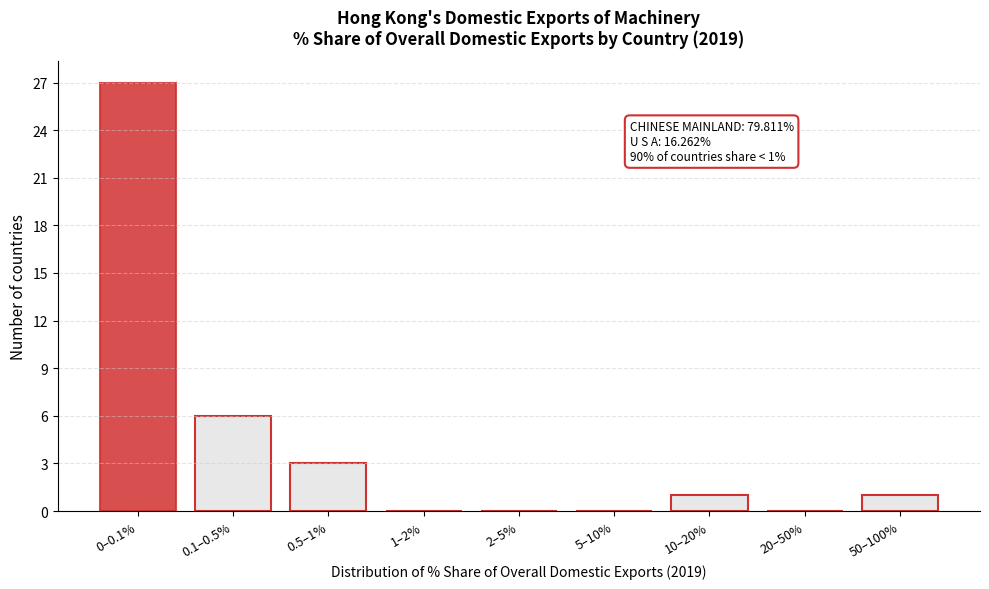

Reading left to right, extract all data points from this chart.

0–0.1%=27	0.1–0.5%=6	0.5–1%=3	1–2%=0	2–5%=0	5–10%=0	10–20%=1	20–50%=0	50–100%=1